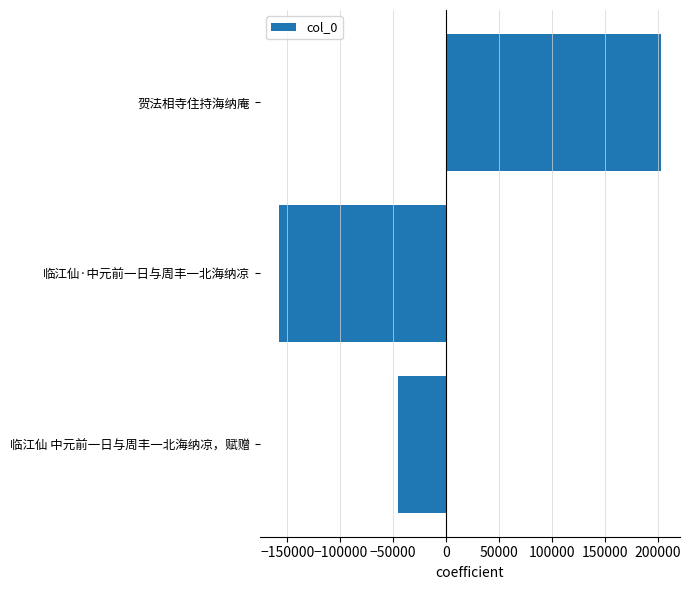

Which label corresponds to the smallest value in the chart?

临江仙·中元前一日与周丰一北海纳凉